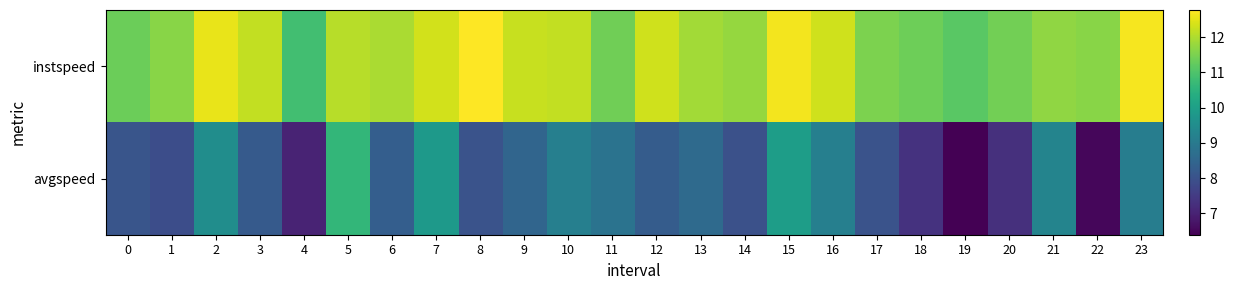

Which has a higher value, 4 or 20?

20